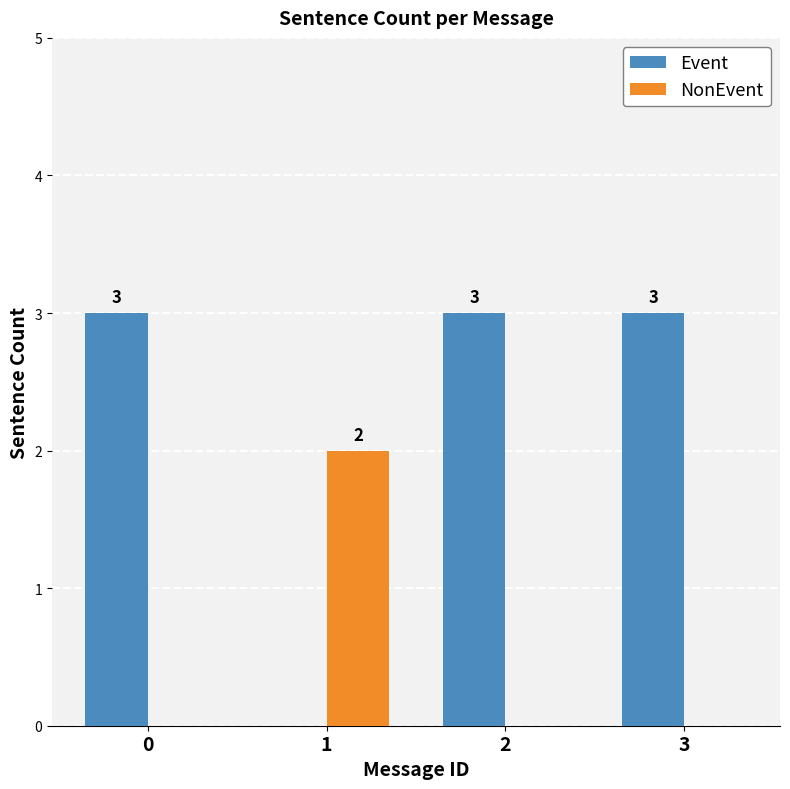

What is the total value across all series at 2?

3